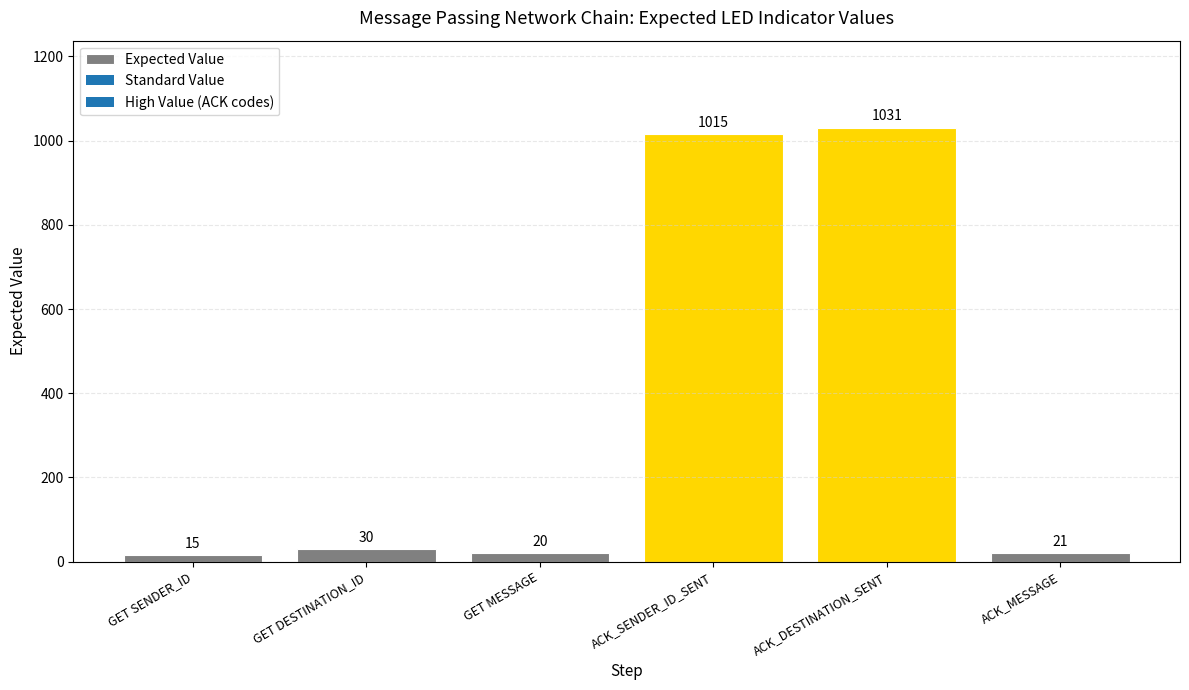

What is the ratio of the value at GET DESTINATION_ID to the value at ACK_MESSAGE?

1.4